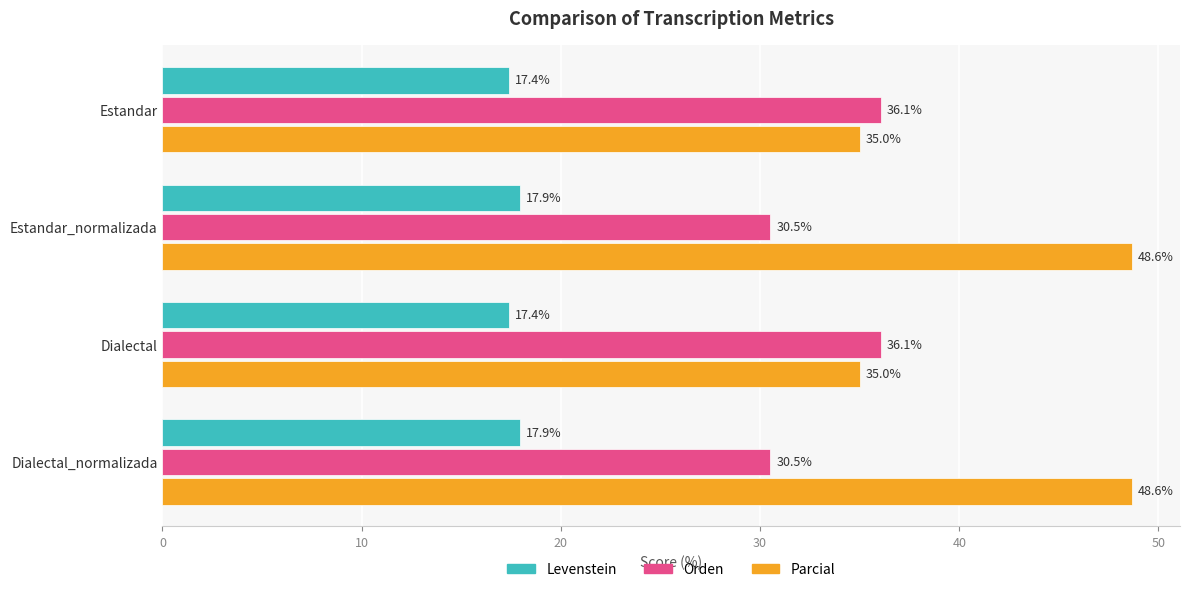

What is the difference between the maximum and minimum values in the Parcial series?

13.6